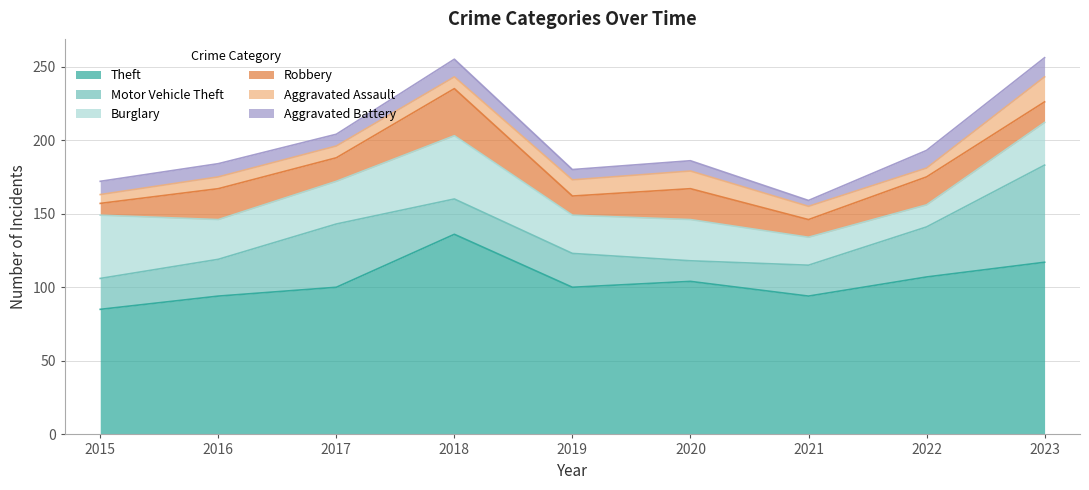

What is the average value of the Motor Vehicle Theft series?

30